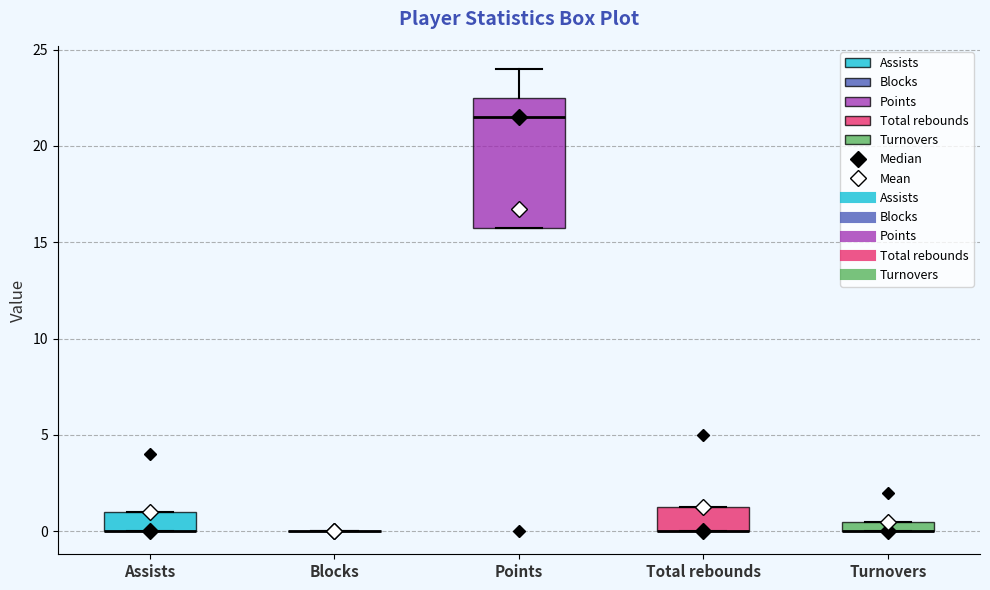

Which box is the tallest, from its lower edge to its upper edge?

Points